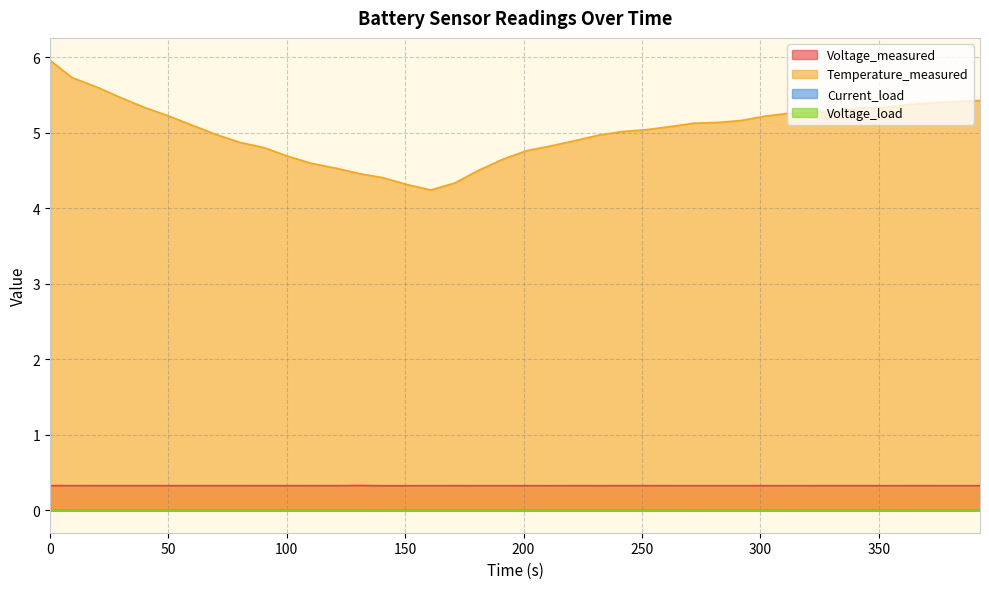

True or false: Current_load and Temperature_measured intersect in this chart.

False